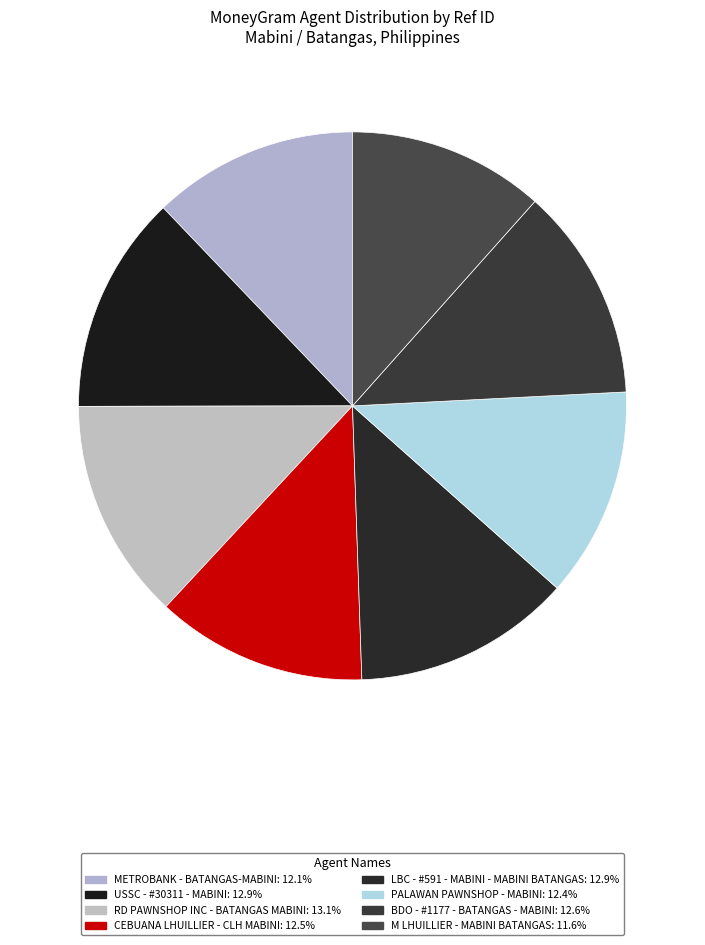

How many segments does this pie chart have?

8